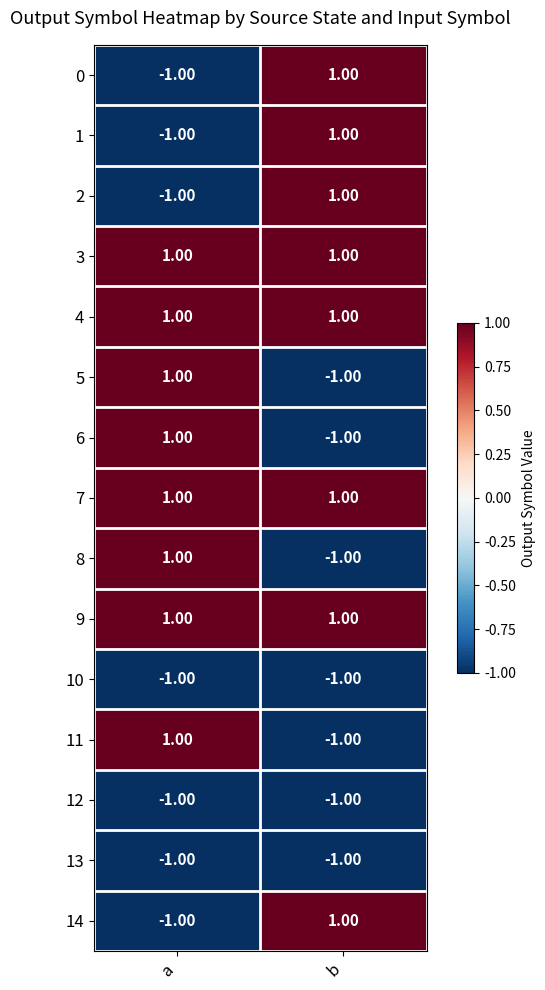

At which label does 2 reach its peak?

b